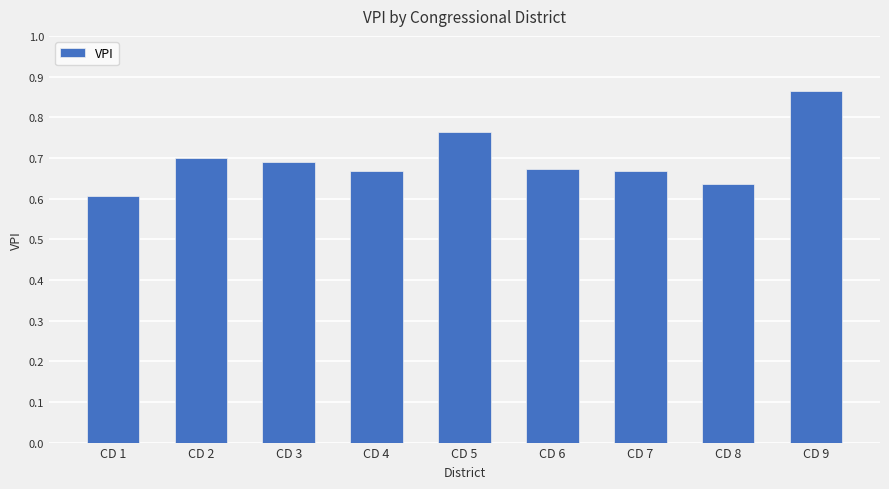

At which label is the value closest to 0?

CD 1